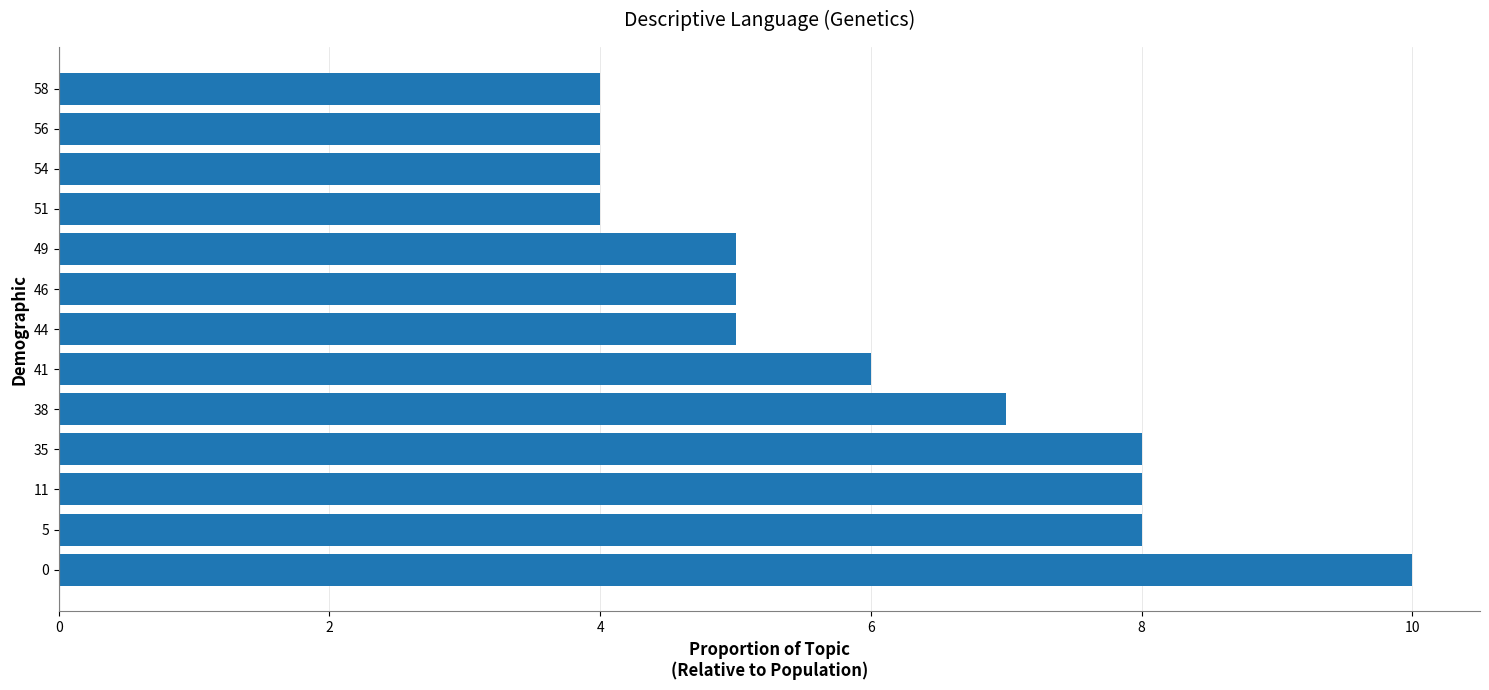

What is the minimum value shown in the chart?

4